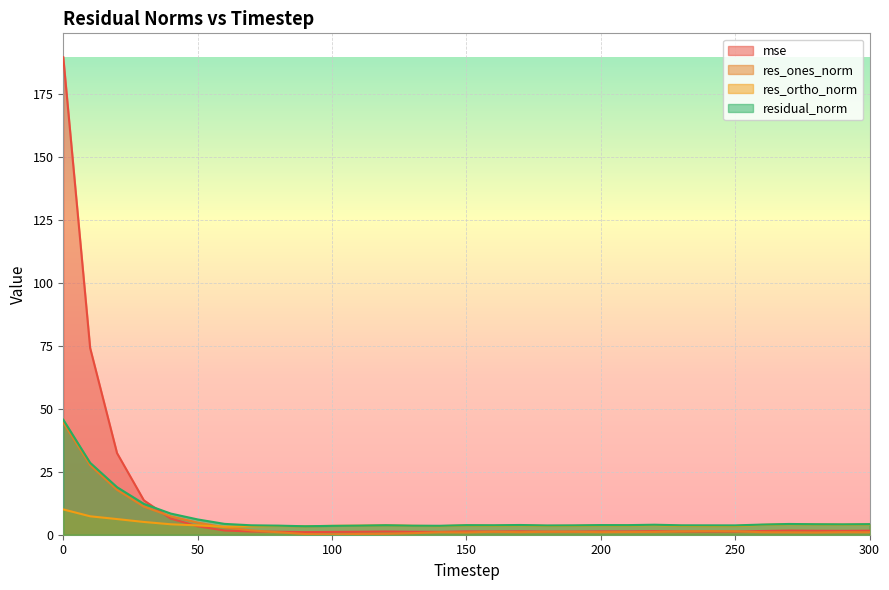

True or false: residual_norm has a value of 2.3 at 120.

False